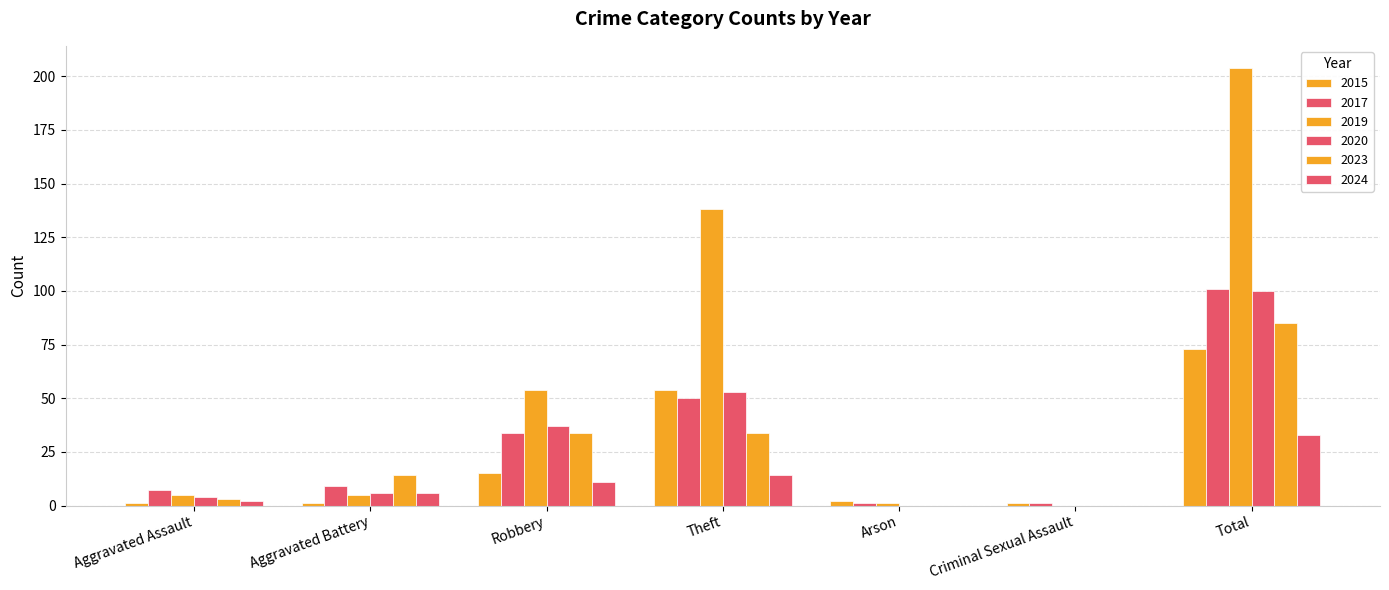

Reading right to left, transcribe all the data shown in this chart.

2015: Total=73	Criminal Sexual Assault=1	Arson=2	Theft=54	Robbery=15	Aggravated Battery=1	Aggravated Assault=1
2017: Total=101	Criminal Sexual Assault=1	Arson=1	Theft=50	Robbery=34	Aggravated Battery=9	Aggravated Assault=7
2019: Total=204	Criminal Sexual Assault=0	Arson=1	Theft=138	Robbery=54	Aggravated Battery=5	Aggravated Assault=5
2020: Total=100	Criminal Sexual Assault=0	Arson=0	Theft=53	Robbery=37	Aggravated Battery=6	Aggravated Assault=4
2023: Total=85	Criminal Sexual Assault=0	Arson=0	Theft=34	Robbery=34	Aggravated Battery=14	Aggravated Assault=3
2024: Total=33	Criminal Sexual Assault=0	Arson=0	Theft=14	Robbery=11	Aggravated Battery=6	Aggravated Assault=2